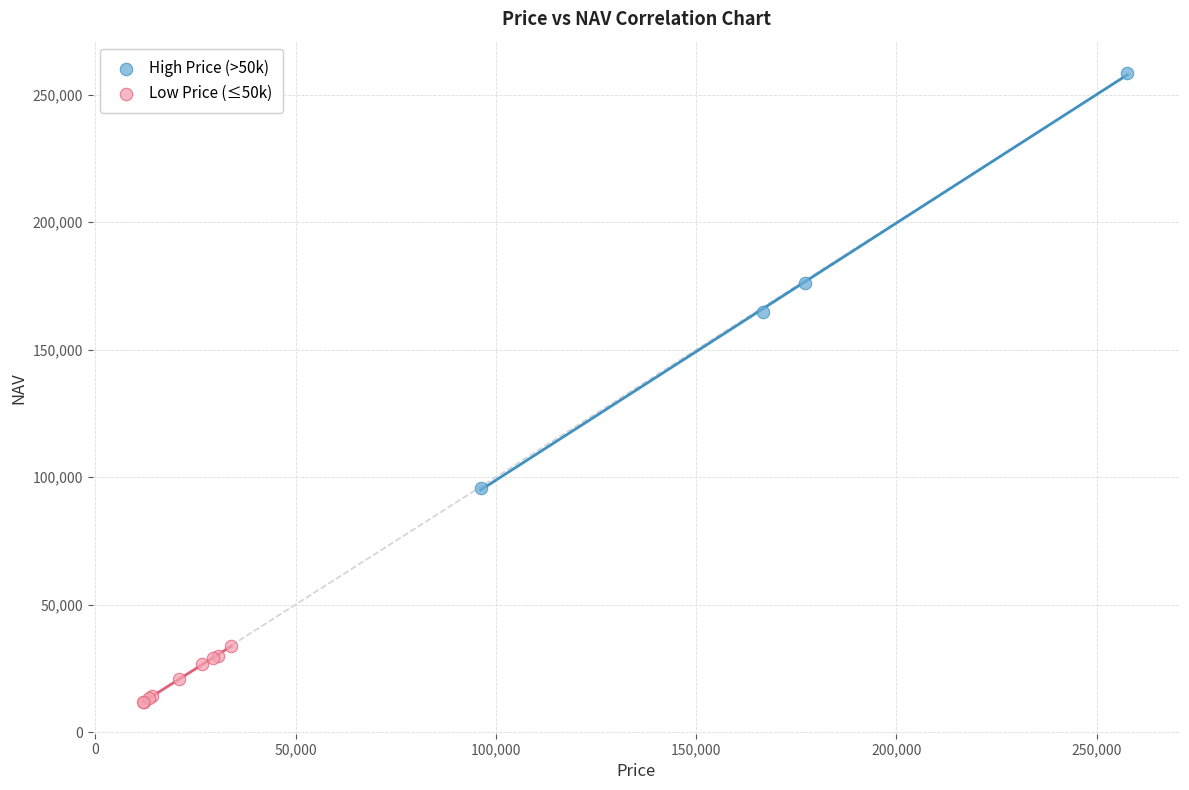

Which series reaches the maximum Y coordinate?

High Price (>50k)